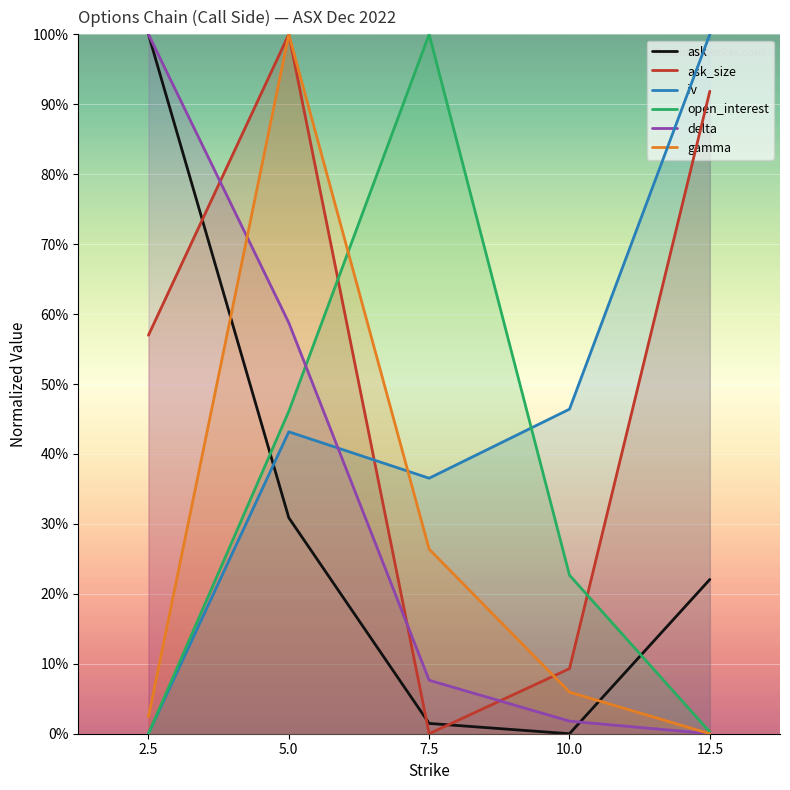

What is the spread (max minus min) of values at 7.5?

1.0